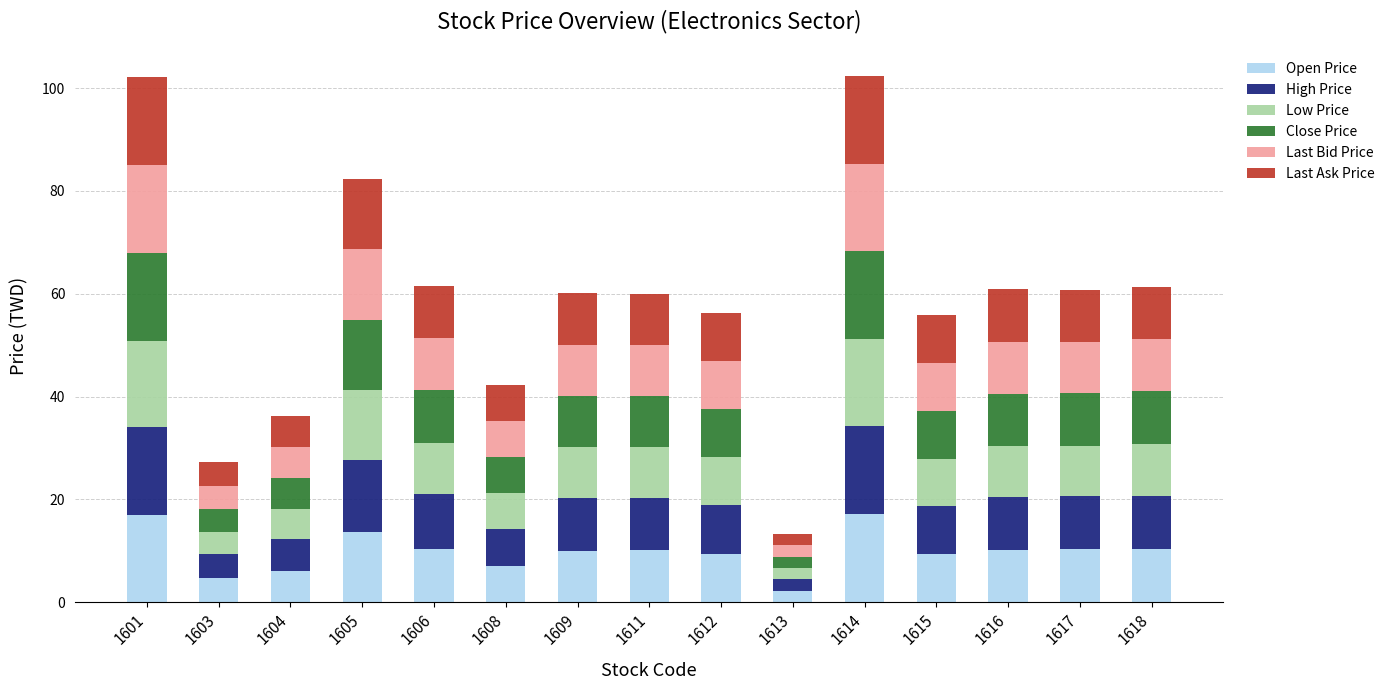

What is the difference between the maximum and minimum values in the Open Price series?

14.9